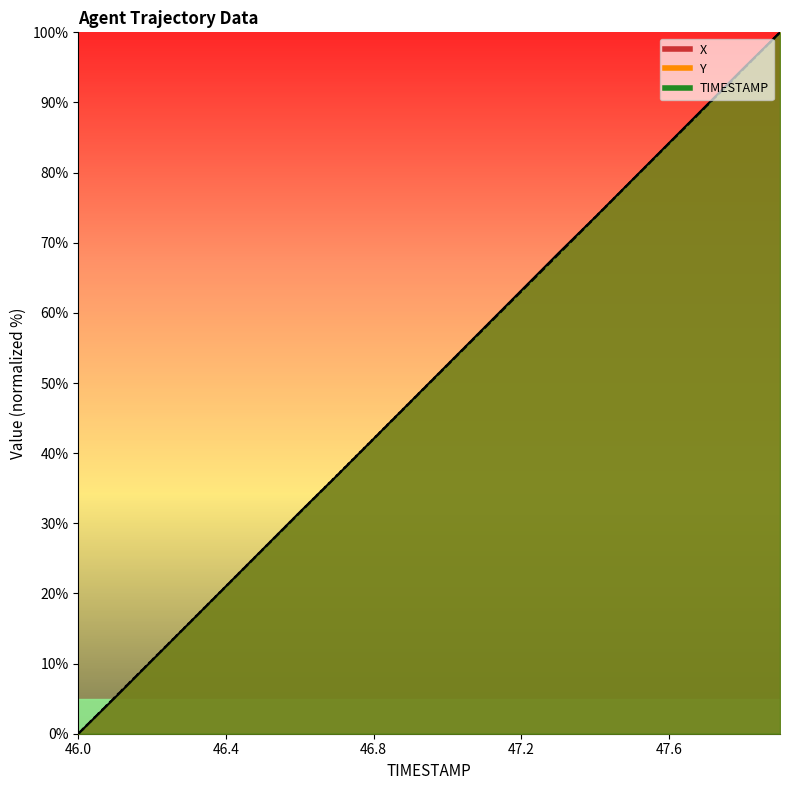

What position from the left is 47.4?

15